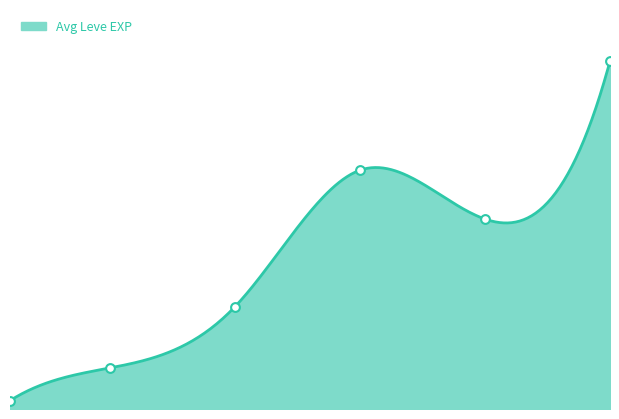

Is the value of labels at 29 greater than the value of Leve EXP at 4?

No